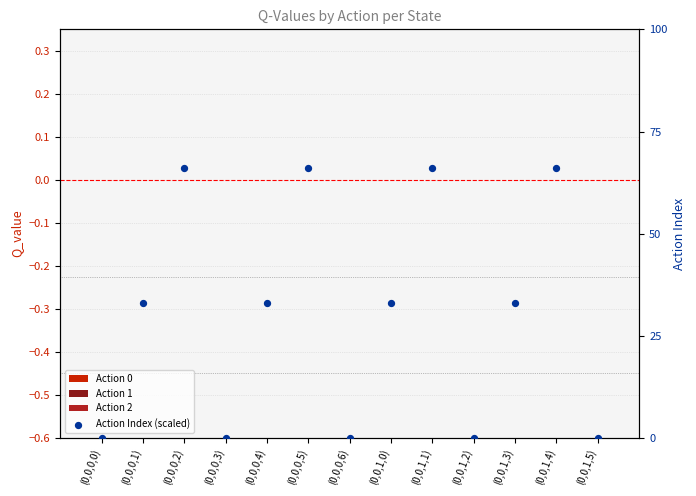

Is the value of Action 2 at (0,0,1,5) greater than the value of Action 1 at (0,0,0,3)?

No